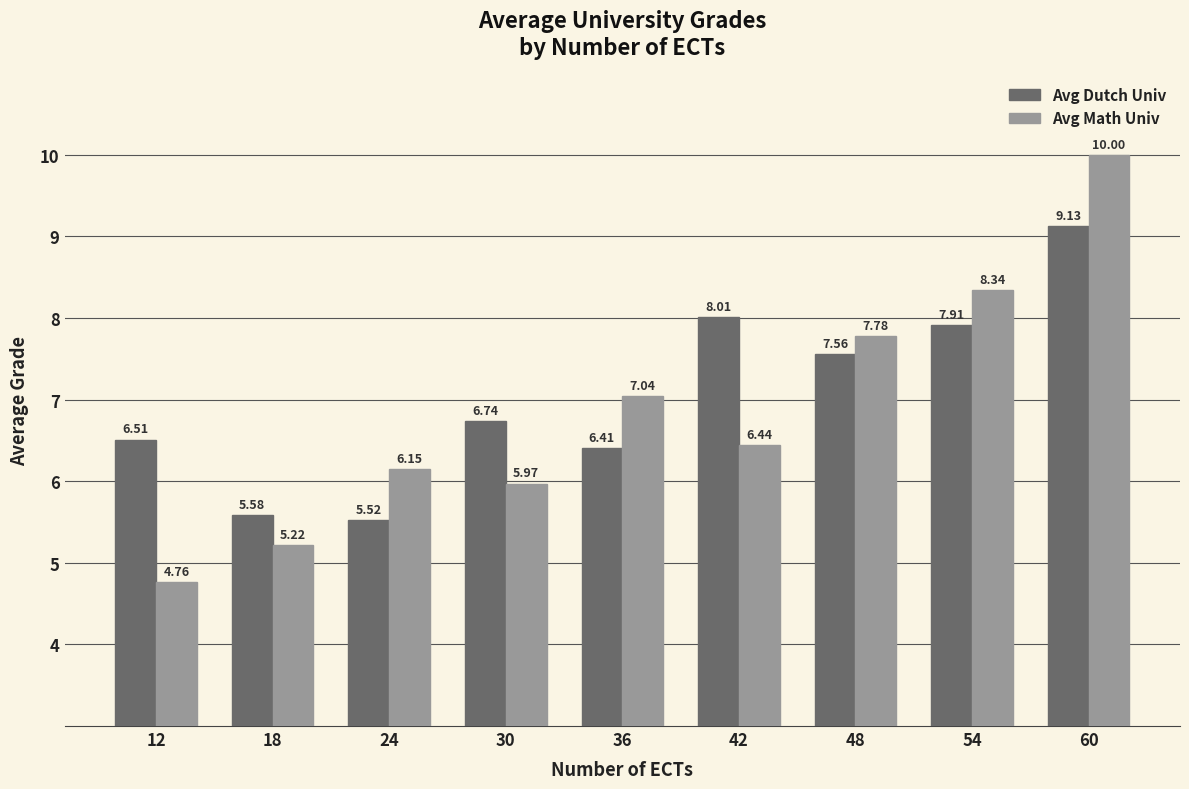

Which series has the widest spread of values?

Avg Math Univ